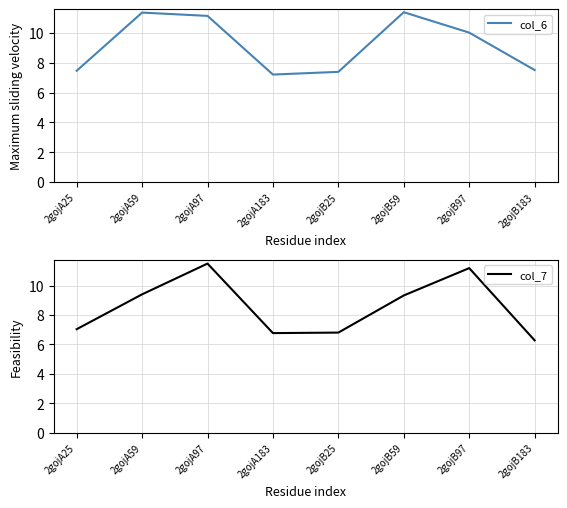

What is the value of the col_7 point at the 2nd from the left?

9.4